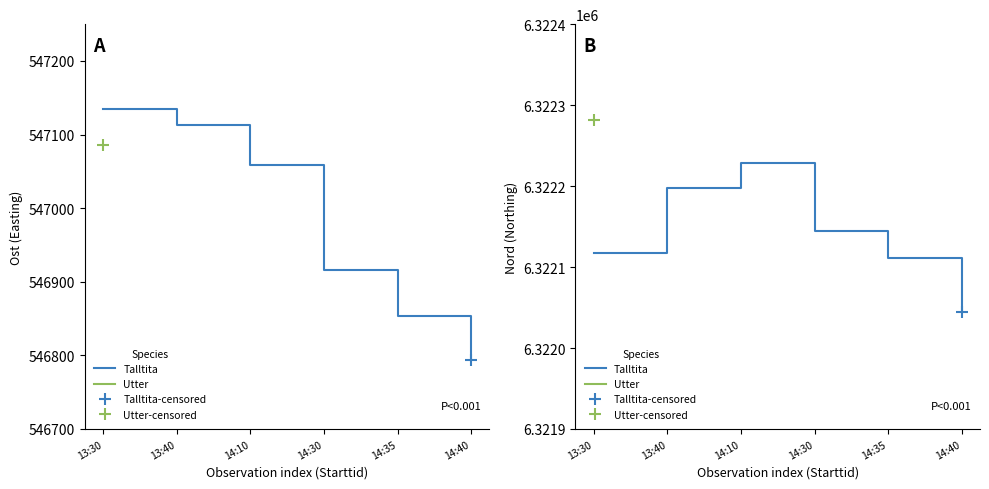

At which category does the chart reach its minimum across all series?

14:40